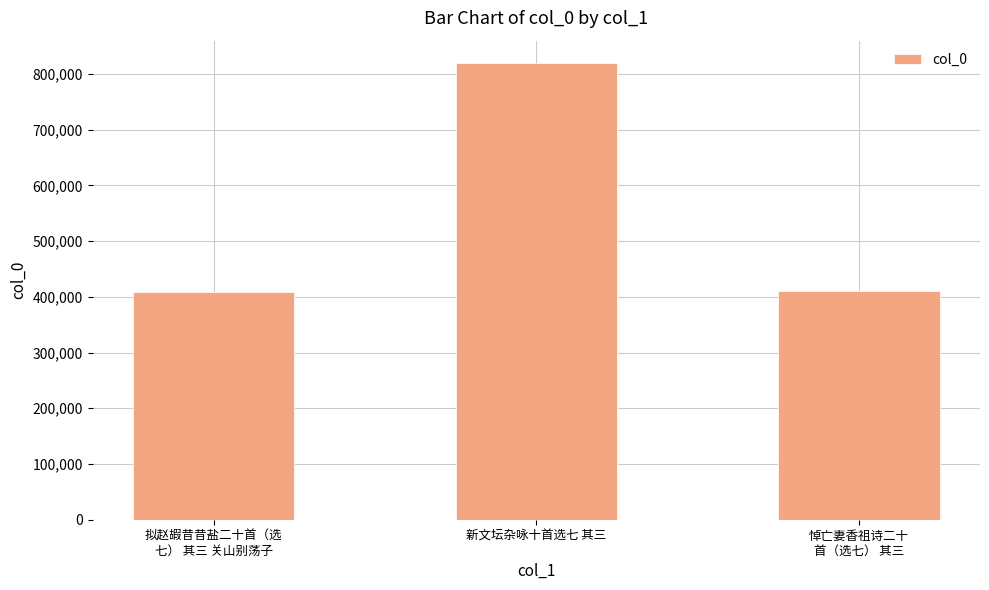

How many categories are shown in the chart?

3